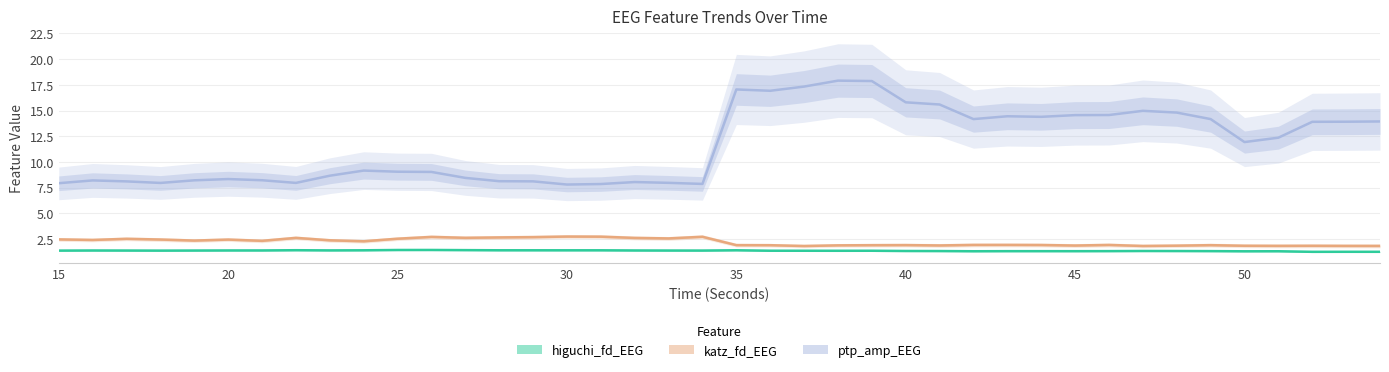

Where does the katz_fd_EEG series first go above 2?

15